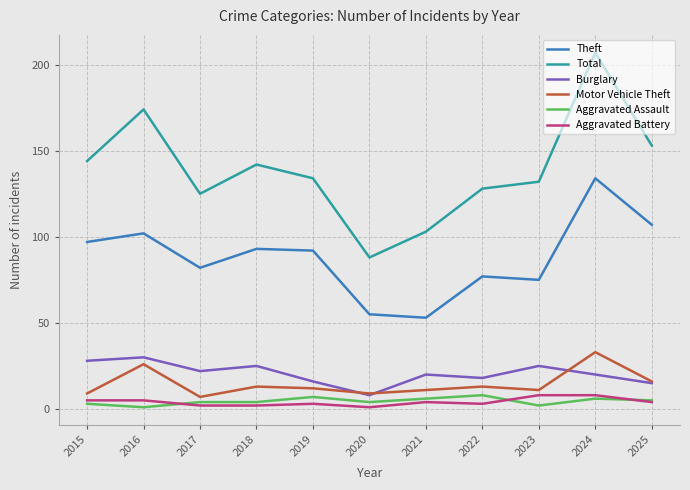

Reading right to left, what are all the values shown in this chart?

Theft: 2025=107	2024=134	2023=75	2022=77	2021=53	2020=55	2019=92	2018=93	2017=82	2016=102	2015=97
Total: 2025=153	2024=207	2023=132	2022=128	2021=103	2020=88	2019=134	2018=142	2017=125	2016=174	2015=144
Burglary: 2025=15	2024=20	2023=25	2022=18	2021=20	2020=8	2019=16	2018=25	2017=22	2016=30	2015=28
Motor Vehicle Theft: 2025=16	2024=33	2023=11	2022=13	2021=11	2020=9	2019=12	2018=13	2017=7	2016=26	2015=9
Aggravated Assault: 2025=5	2024=6	2023=2	2022=8	2021=6	2020=4	2019=7	2018=4	2017=4	2016=1	2015=3
Aggravated Battery: 2025=4	2024=8	2023=8	2022=3	2021=4	2020=1	2019=3	2018=2	2017=2	2016=5	2015=5